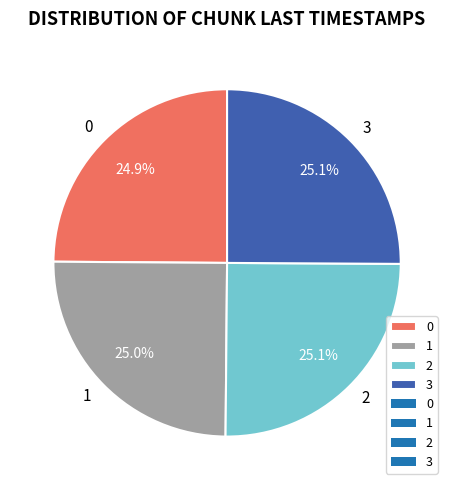

Is it true that 0 is 11% of the pie?

False